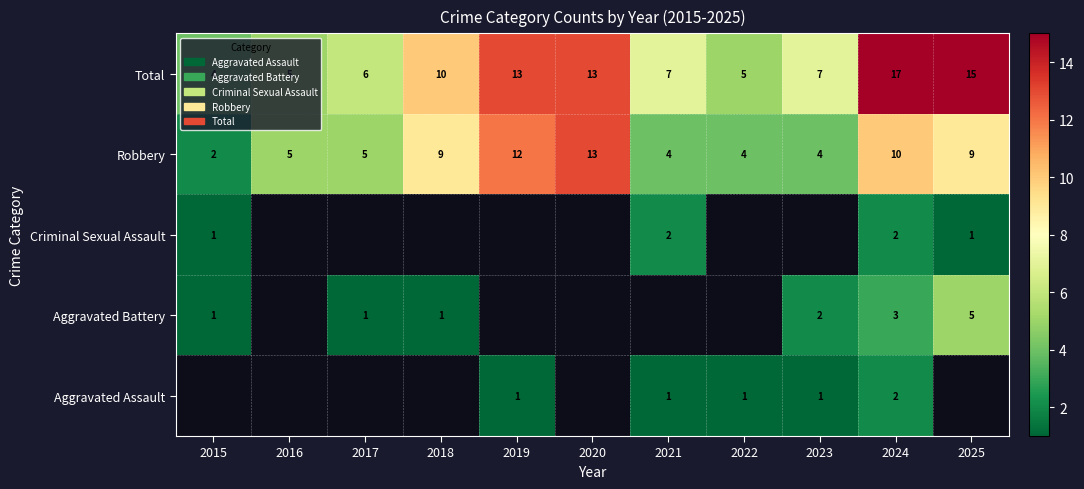

Is the value of Total at 2019 greater than the value of Criminal Sexual Assault at 2025?

Yes